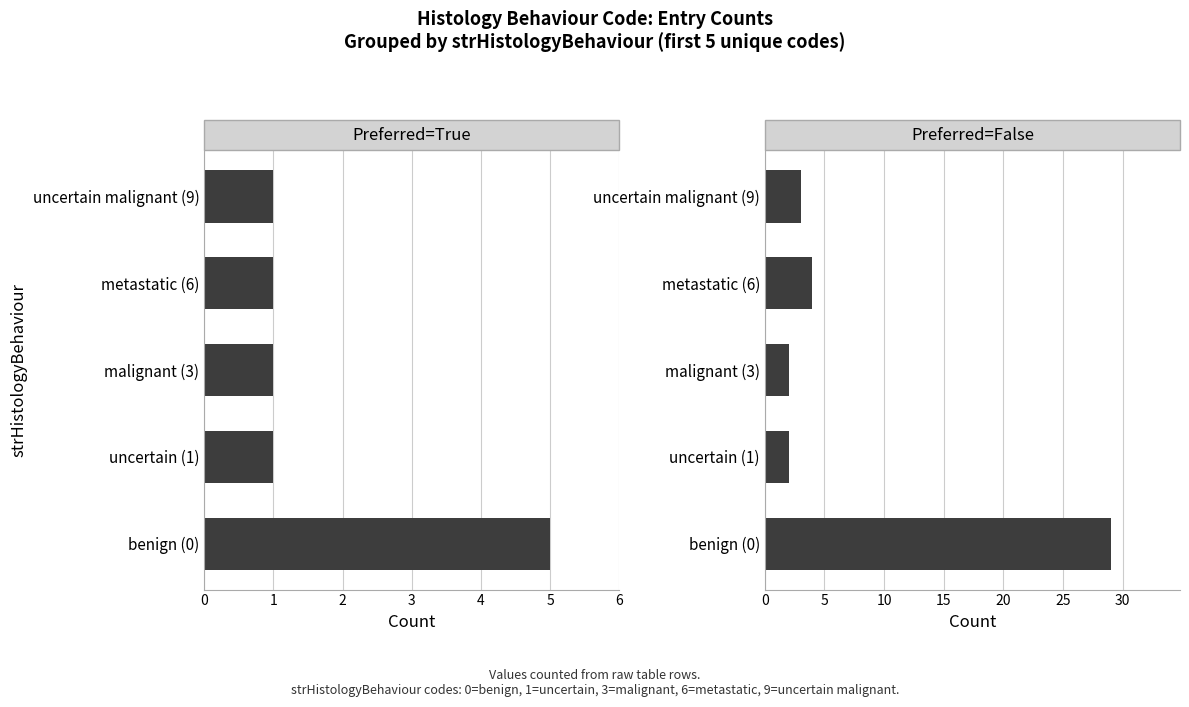

How many bars are there in each group?

2